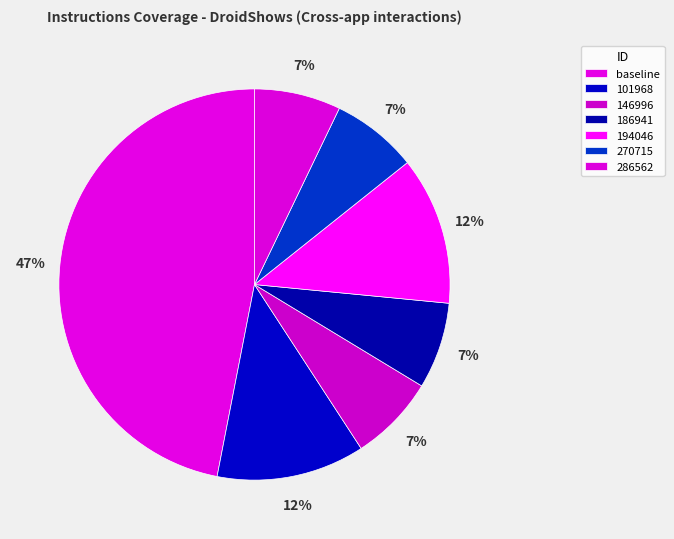

Does 194046 account for over 50% of the chart?

No